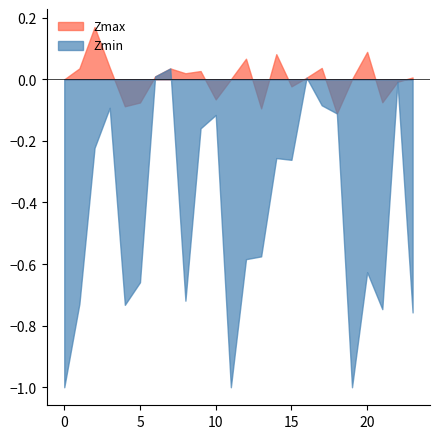

How many series are shown in this chart?

2